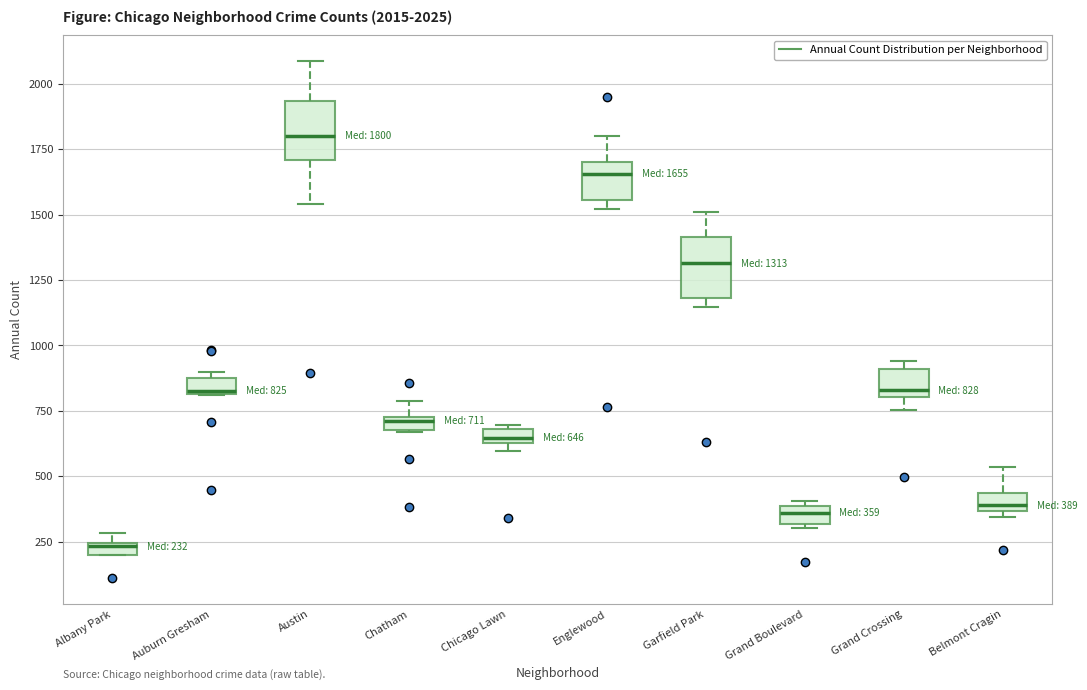

Which box's median line is the highest?

Austin